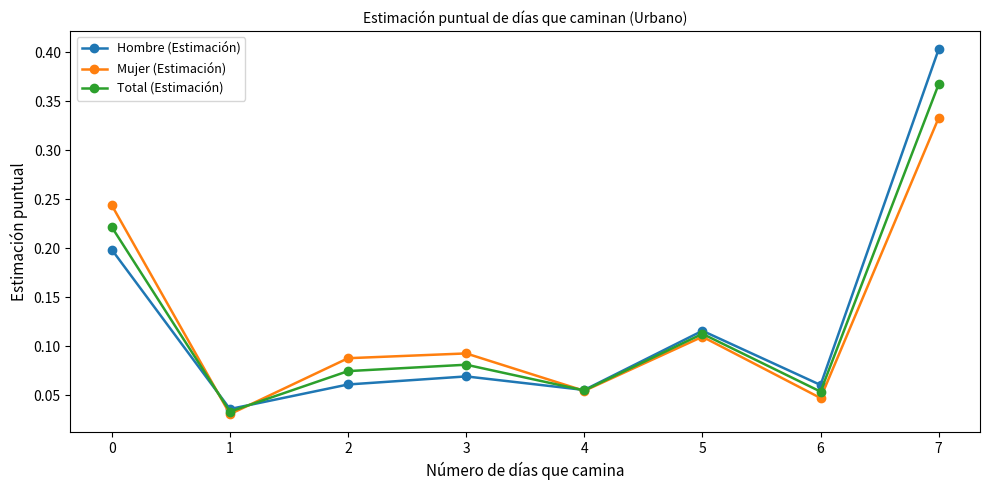

Rank the series by their maximum value, from highest to lowest.

Hombre (Estimación), Total (Estimación), Mujer (Estimación)